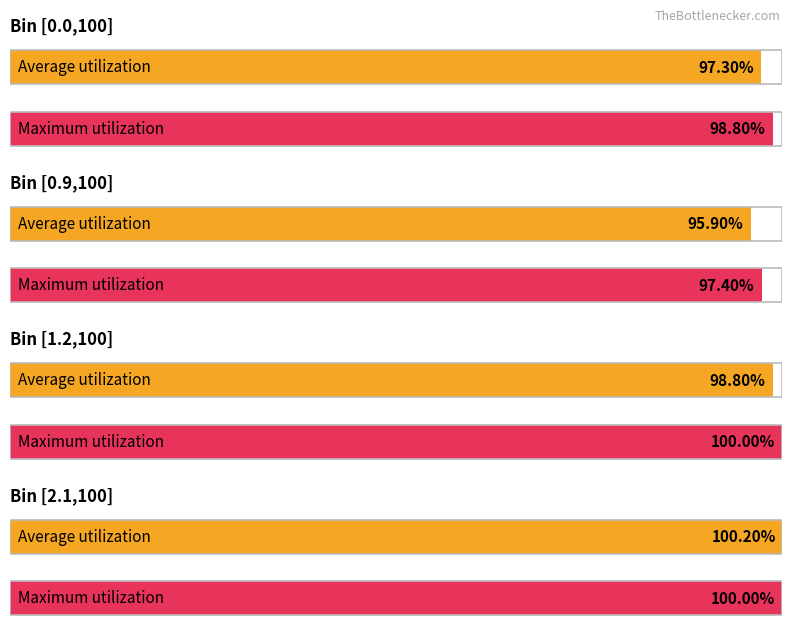

Does the chart contain any negative values?

No